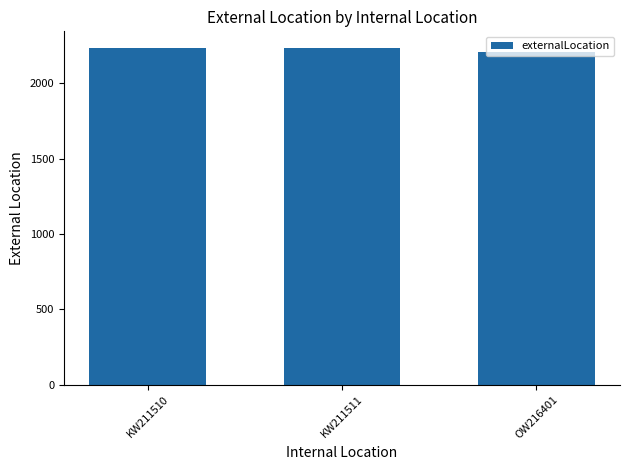

Reading left to right, extract all data points from this chart.

2232	2232	2204